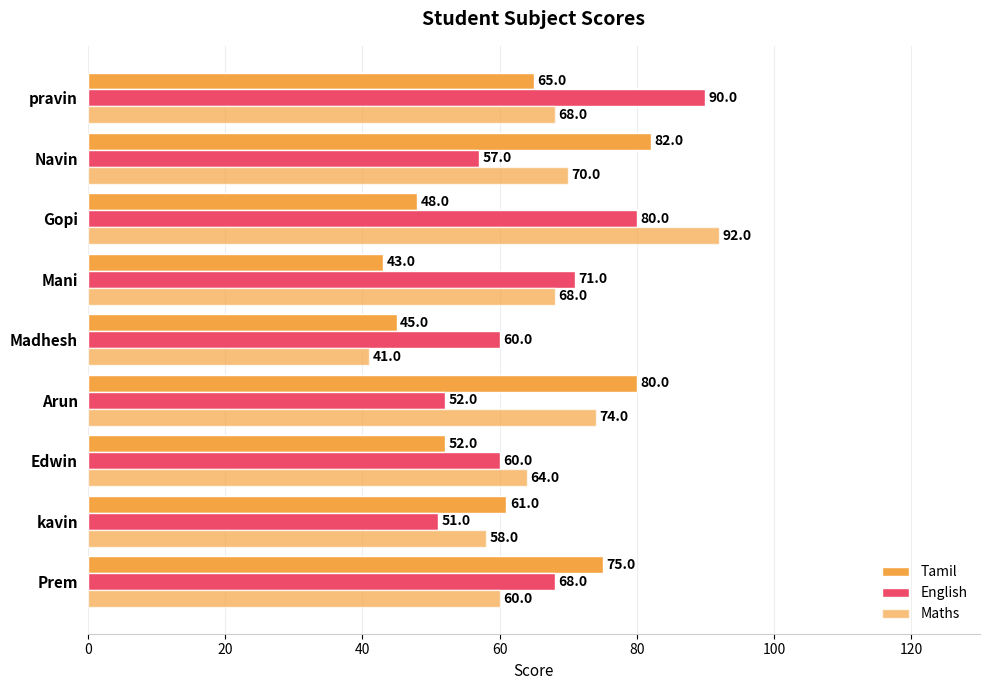

How many data points in English are less than 60?

3